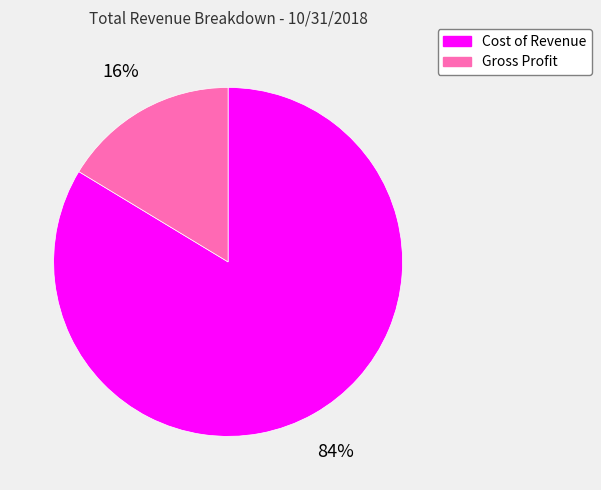

Is the sum of Gross Profit and Cost of Revenue greater than half?

Yes